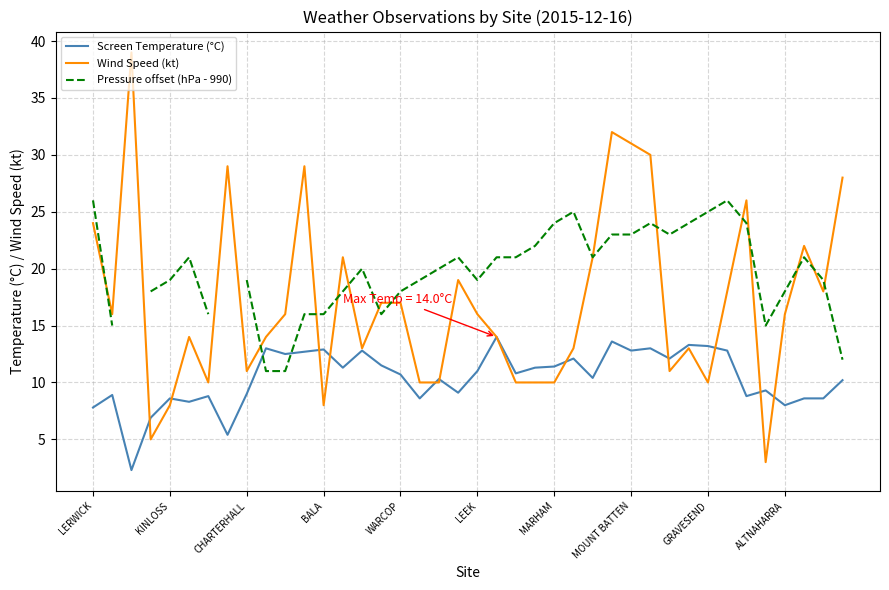

Count the number of categories in the chart.

40